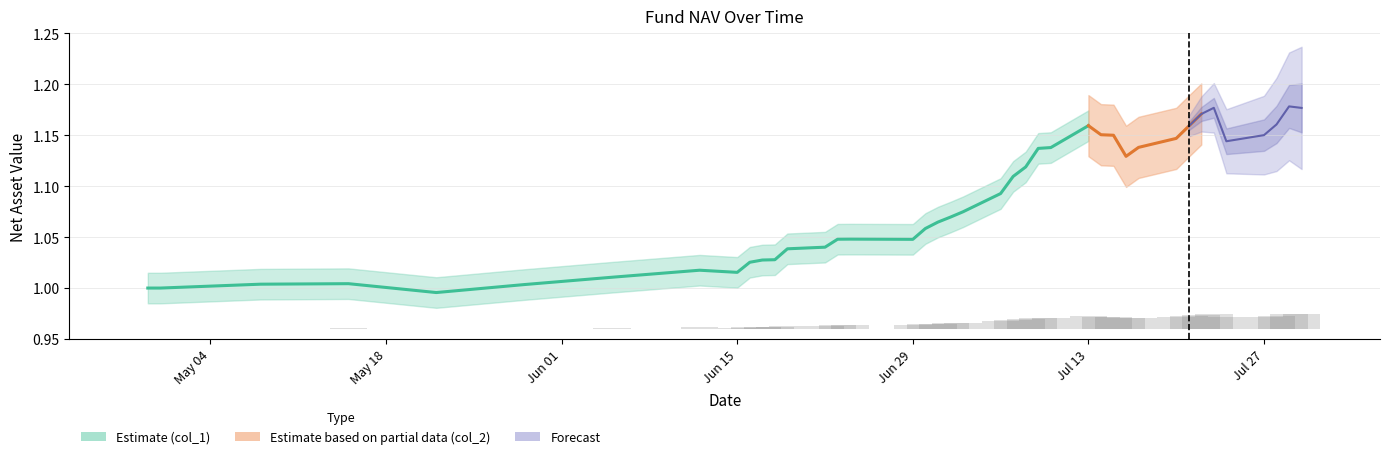

List the labels in order of value, smallest first.

2020-05-22, 2020-04-29, 2020-04-30, 2020-05-29, 2020-05-08, 2020-05-15, 2020-06-05, 2020-06-15, 2020-06-12, 2020-06-16, 2020-06-17, 2020-06-18, 2020-06-19, 2020-06-22, 2020-06-29, 2020-06-23, 2020-06-24, 2020-06-30, 2020-07-01, 2020-07-02, 2020-07-03, 2020-07-06, 2020-07-07, 2020-07-08, 2020-07-16, 2020-07-09, 2020-07-10, 2020-07-17, 2020-07-24, 2020-07-20, 2020-07-15, 2020-07-27, 2020-07-14, 2020-07-21, 2020-07-13, 2020-07-28, 2020-07-22, 2020-07-30, 2020-07-23, 2020-07-29